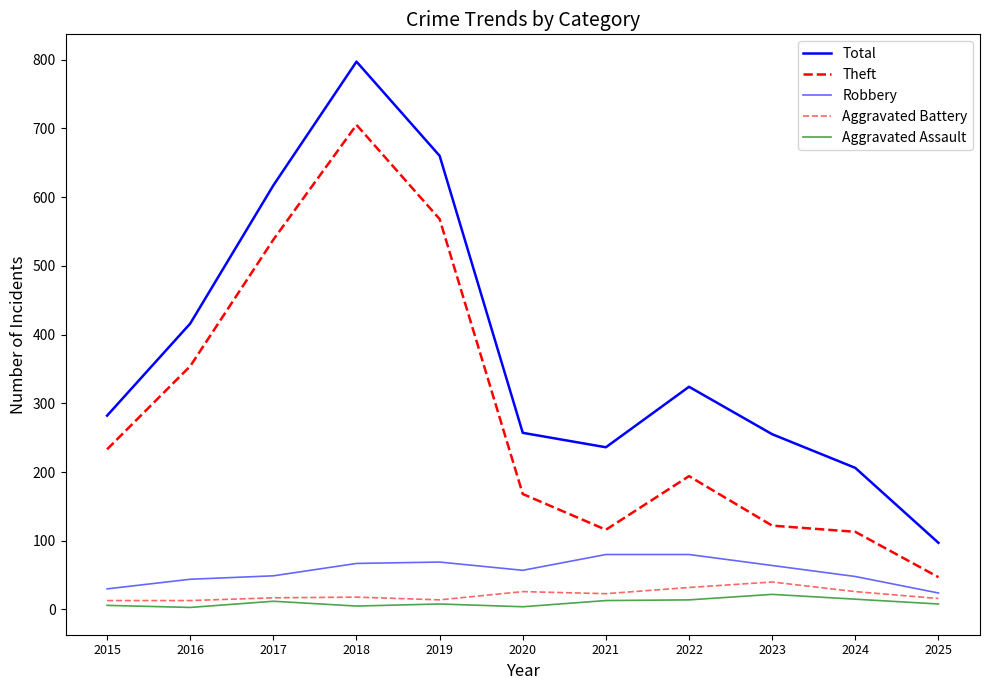

The Total series shows 617 at 2017. True or false?

True